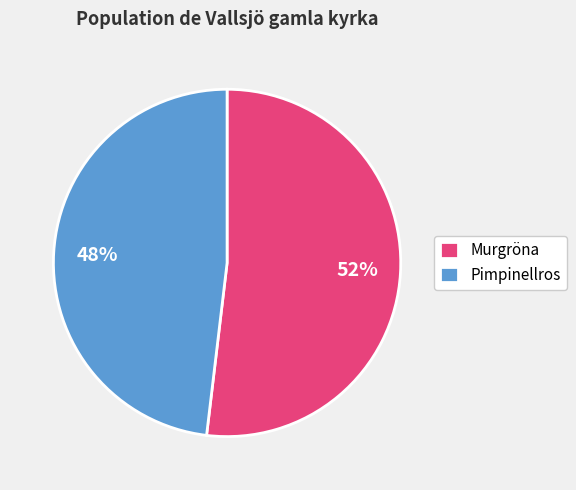

Is there any slice that represents more than half of the pie?

Yes